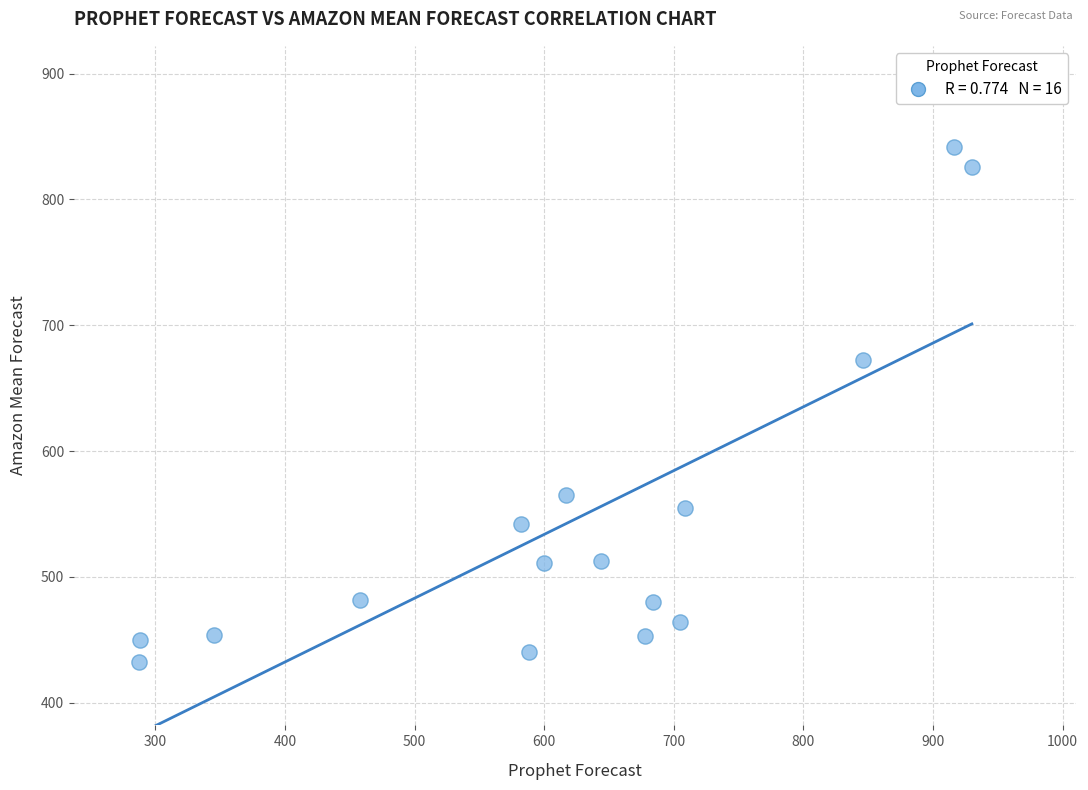

What is the range of X values (max minus min)?

643